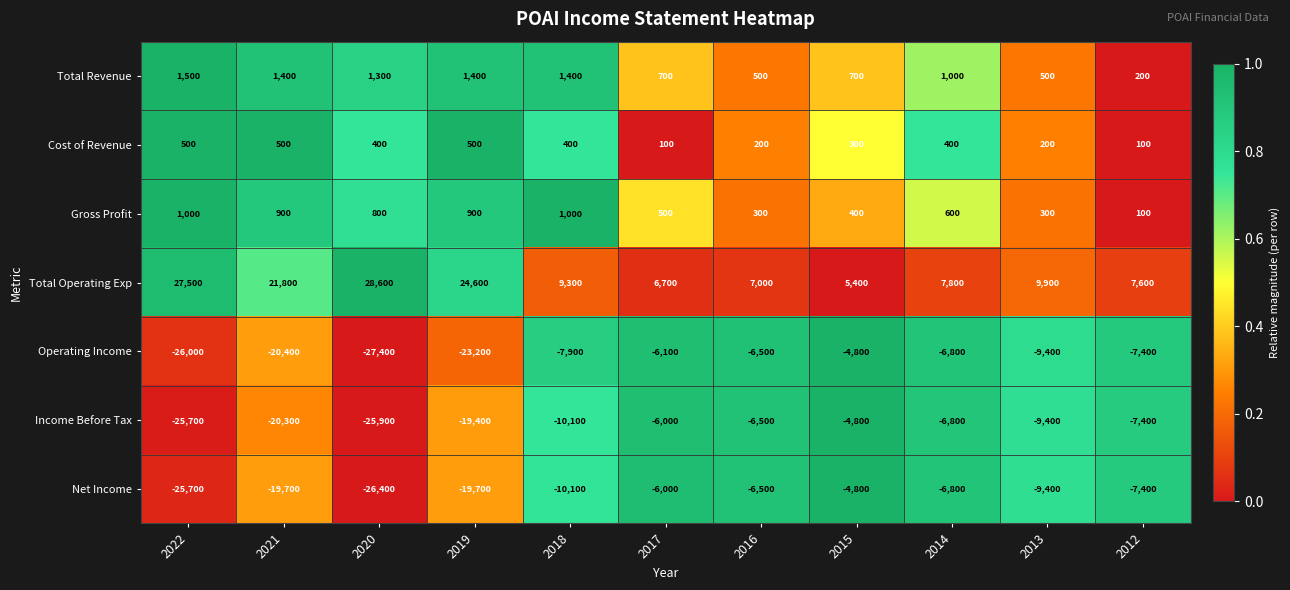

Which series has the largest range (max minus min)?

Total Operating Exp